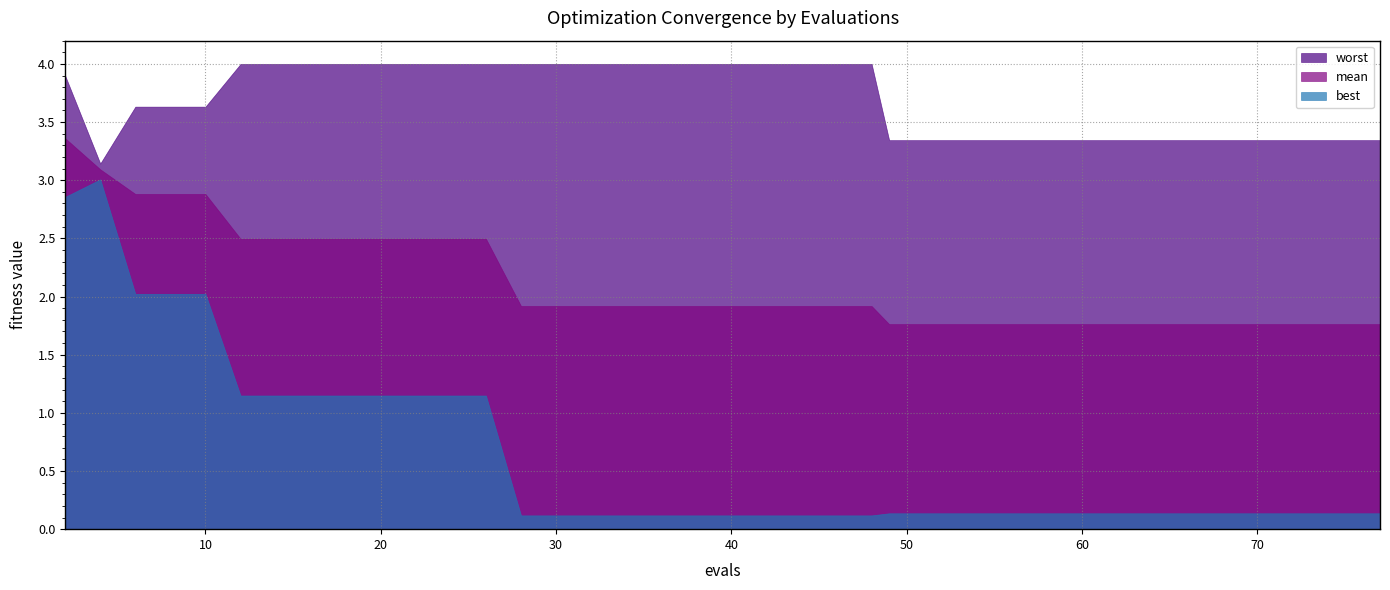

In worst, how many points are lower than both neighbors (excluding endpoints)?

1